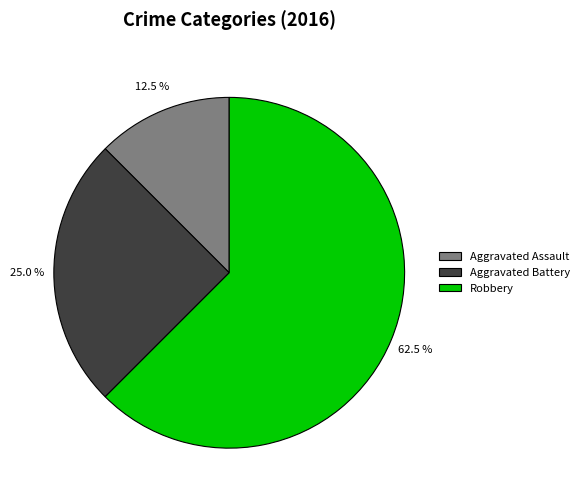

What is the smallest slice in the pie chart?

Aggravated Assault